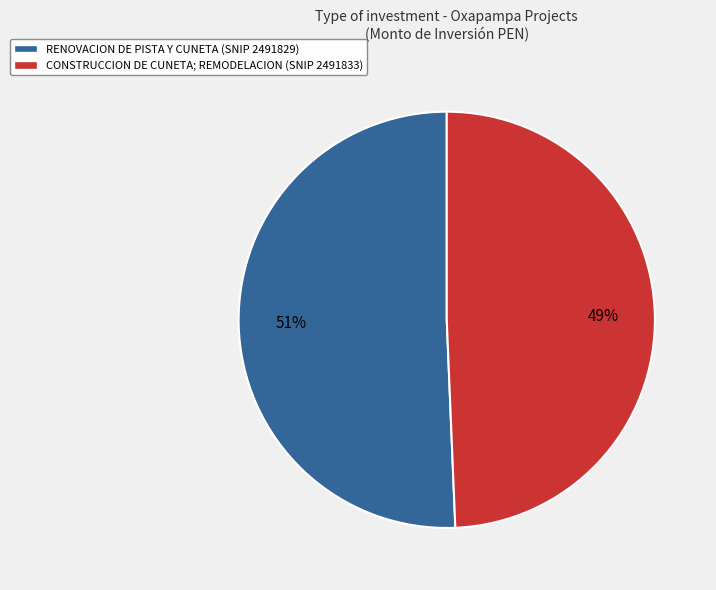

Which category accounts for the majority?

RENOVACION DE PISTA Y CUNETA (SNIP 2491829)